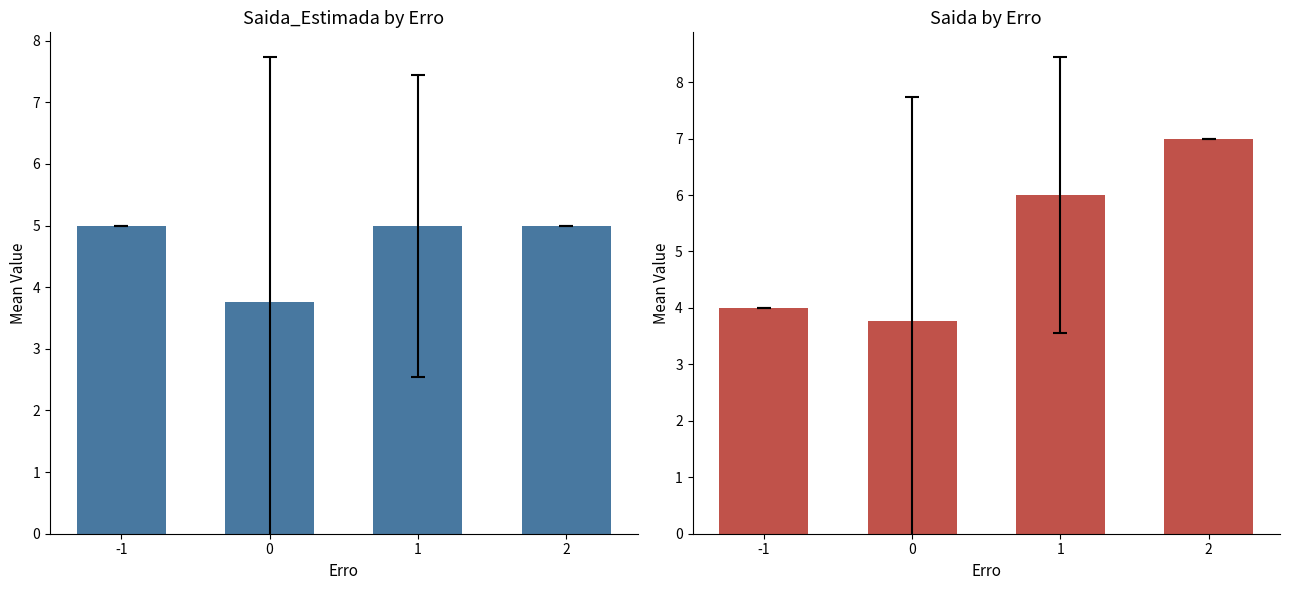

What is the difference between the Saida values at 2 and 0?

3.2